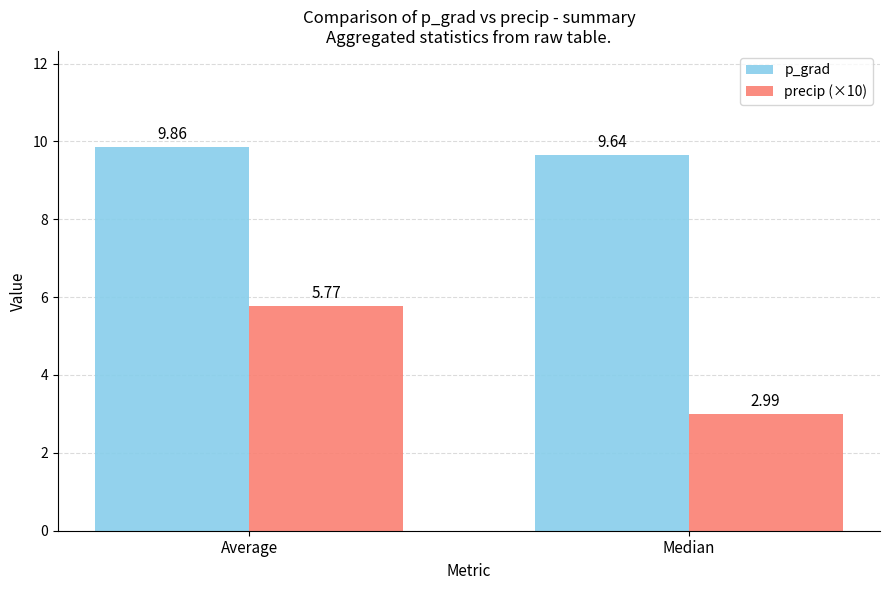

How many bars are there in total?

4